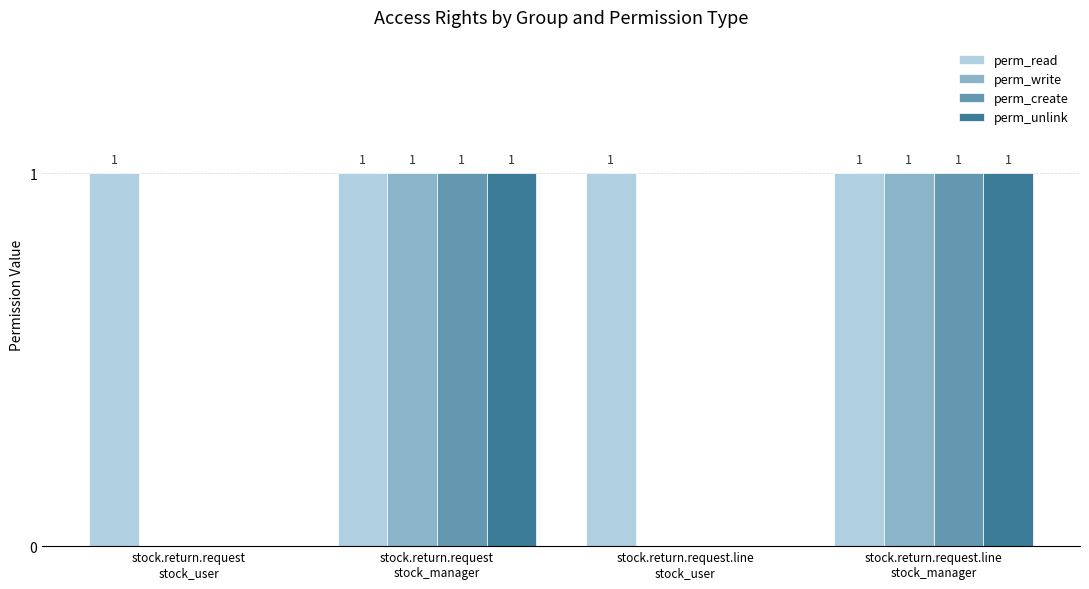

Which series has the largest total across all categories?

perm_read